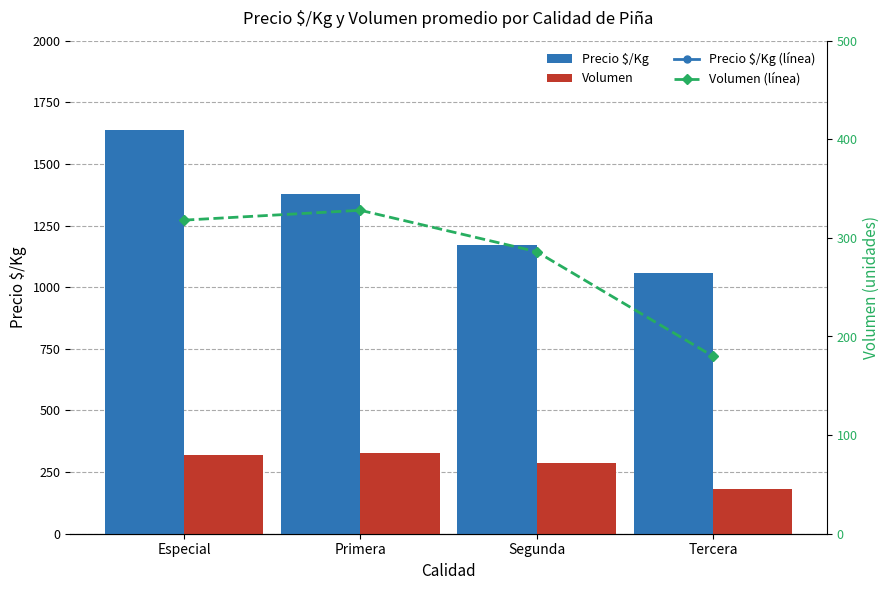

What are all the series names shown in the legend?

Precio $/Kg, Volumen, Precio $/Kg (línea), Volumen (línea)